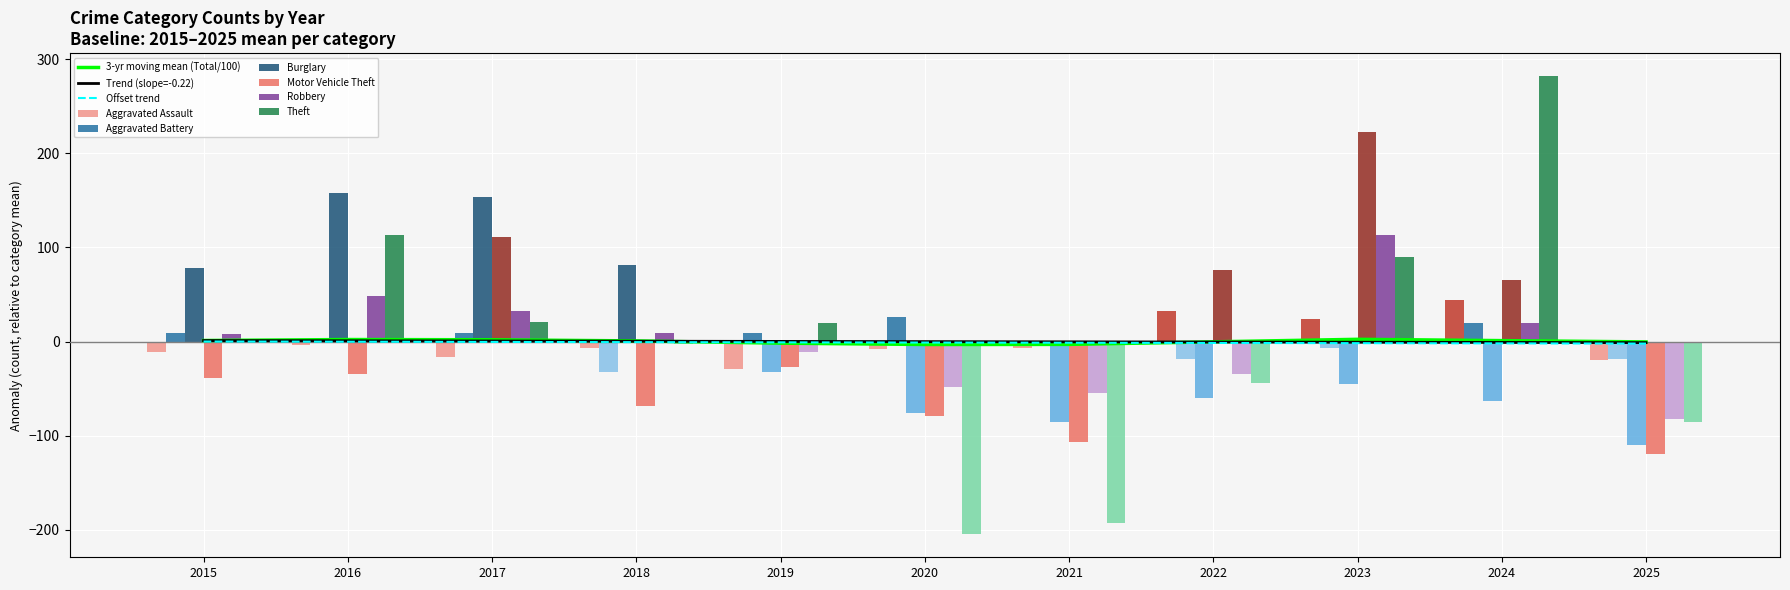

List the labels in order of Robbery value, smallest first.

2025, 2021, 2020, 2022, 2019, 2015, 2018, 2024, 2017, 2016, 2023